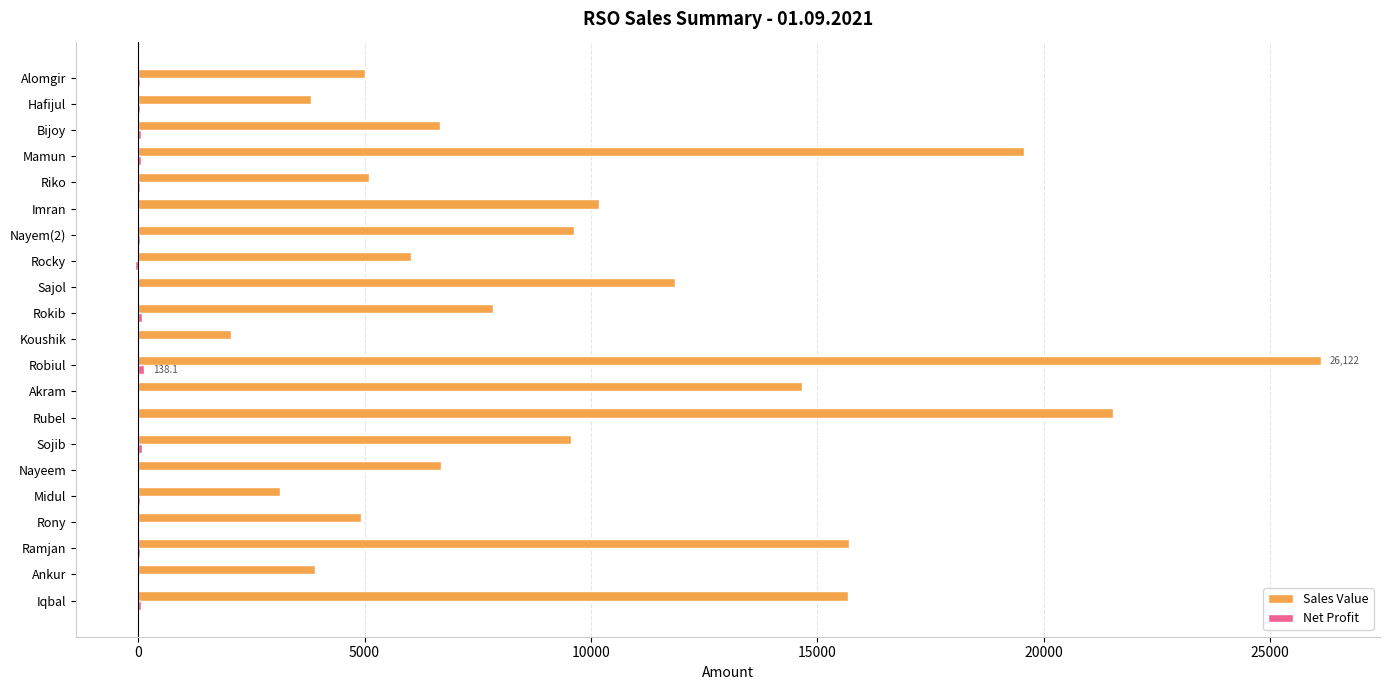

What is the sum of all Sales Value values?

209655.0